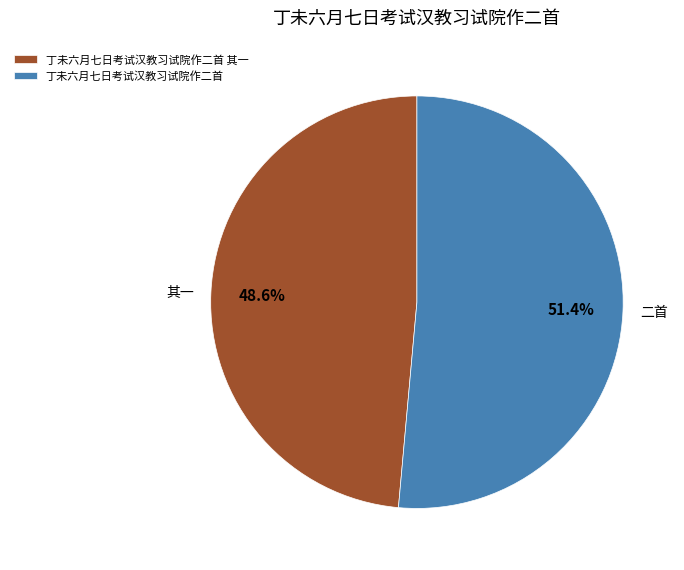

Is the sum of 丁未六月七日考试汉教习试院作二首 and 丁未六月七日考试汉教习试院作二首 其一 greater than half?

Yes